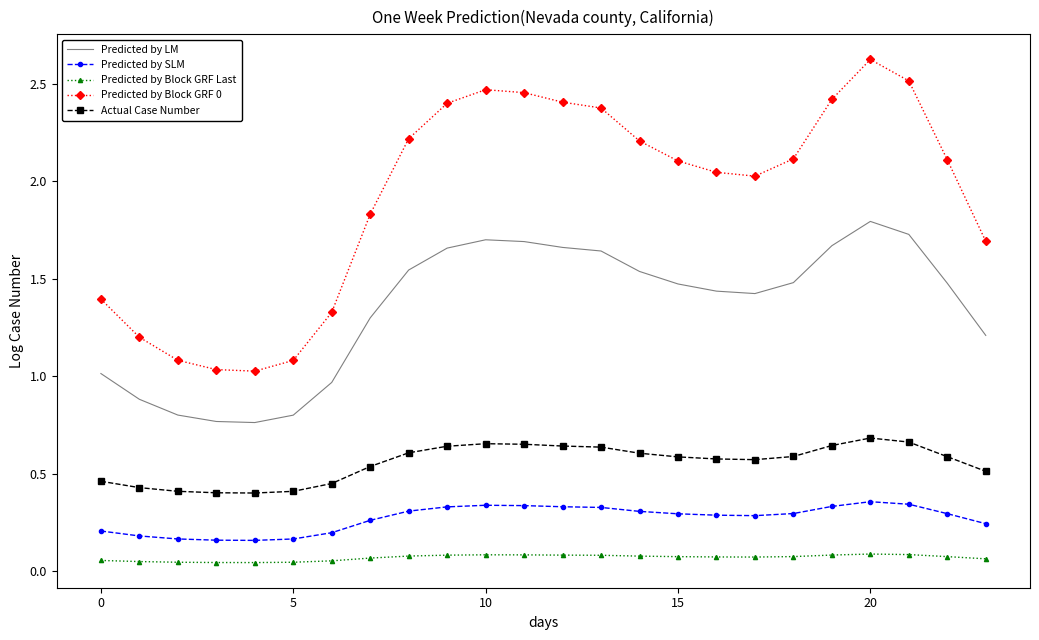

How many categories are shown in the chart?

24